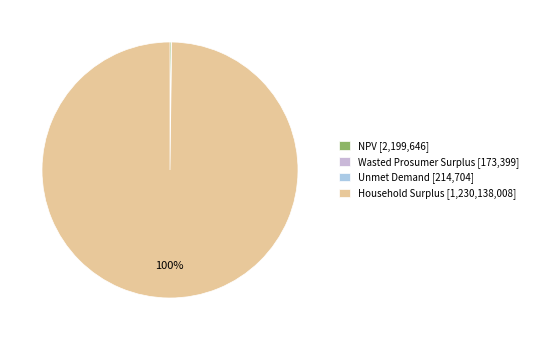

Rank the categories by value from highest to lowest.

Household Surplus, NPV, Unmet Demand, Wasted Prosumer Surplus